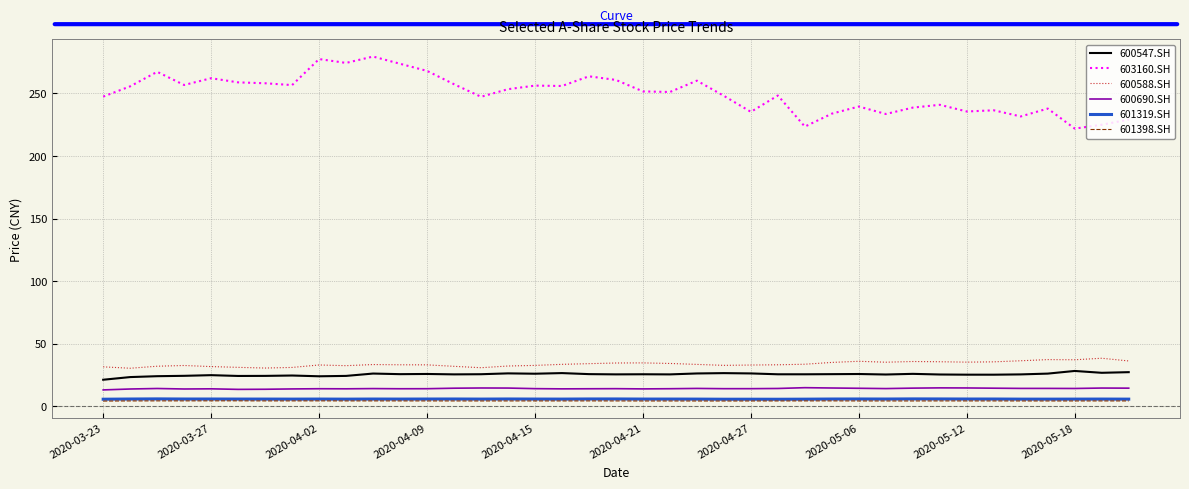

Is this an area chart (filled region under the line)?

No